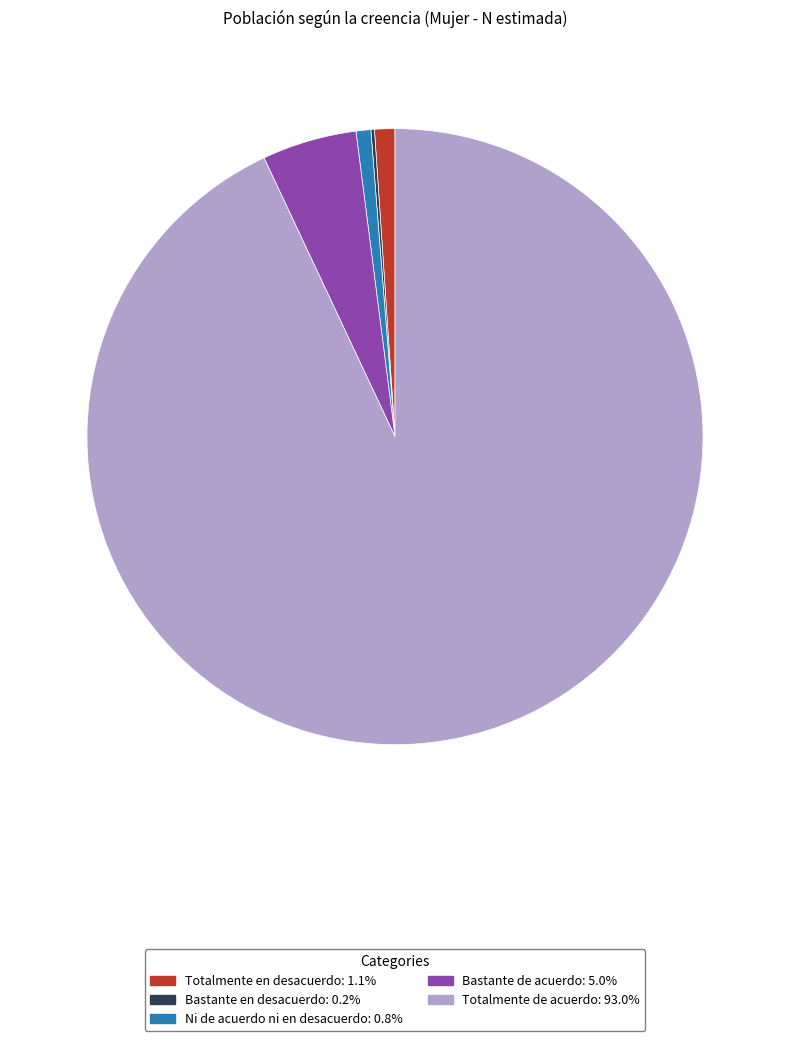

Is there a majority slice in this chart?

Yes